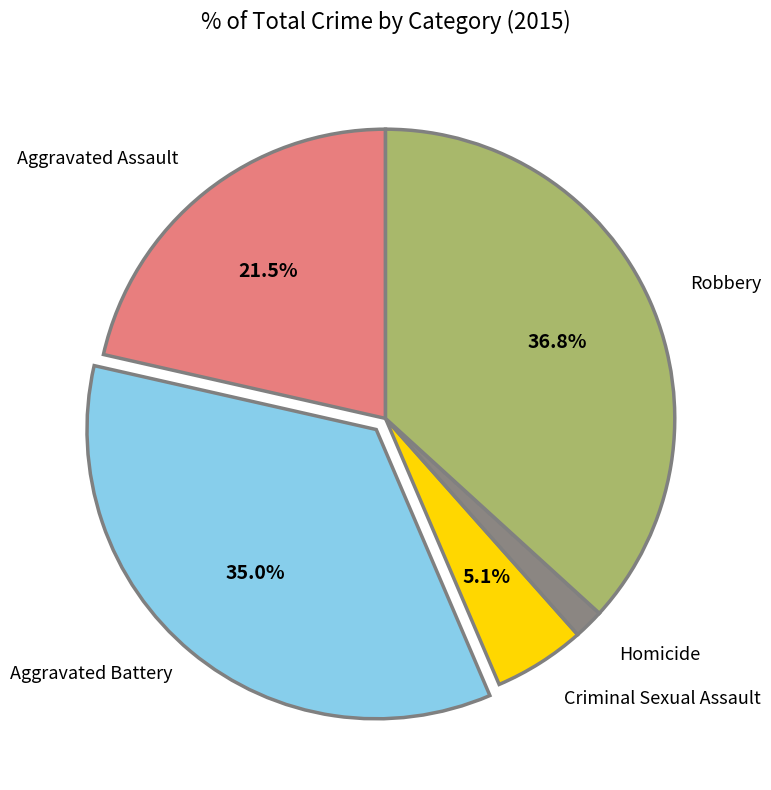

Is there any slice that represents more than half of the pie?

No